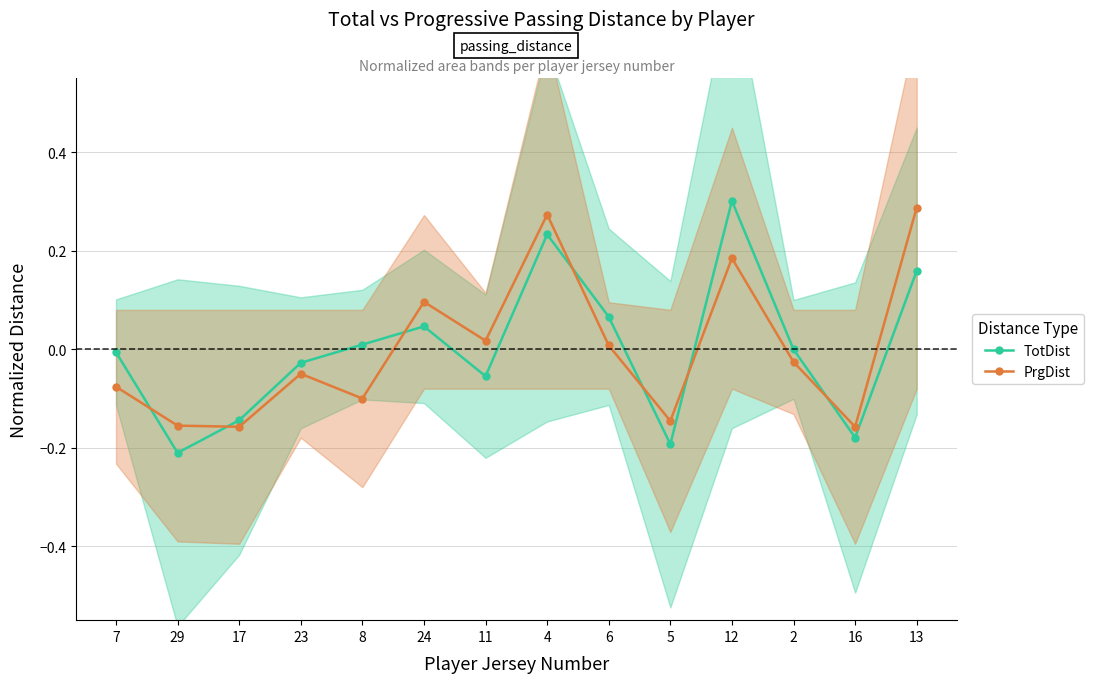

How many data points in TotDist are less than 0?

8